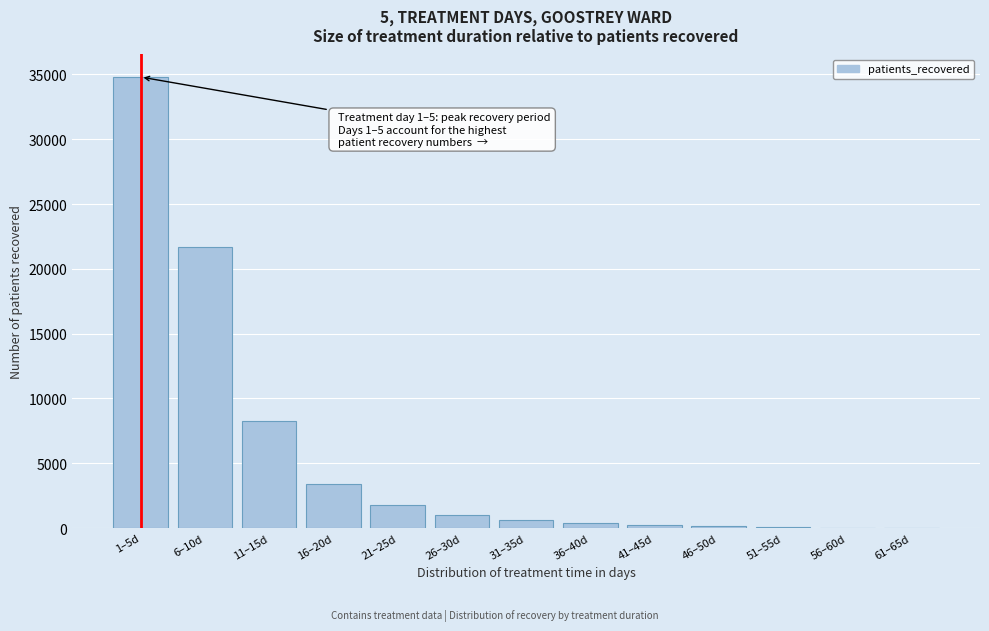

Which label corresponds to the largest value in the chart?

1–5d